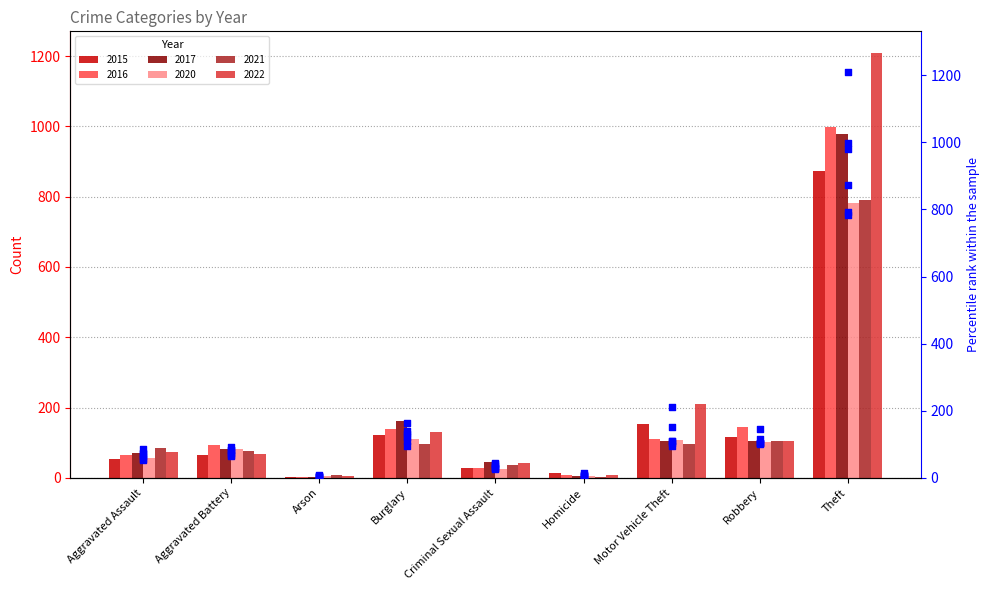

Between Arson and Aggravated Assault, which is larger?

Aggravated Assault